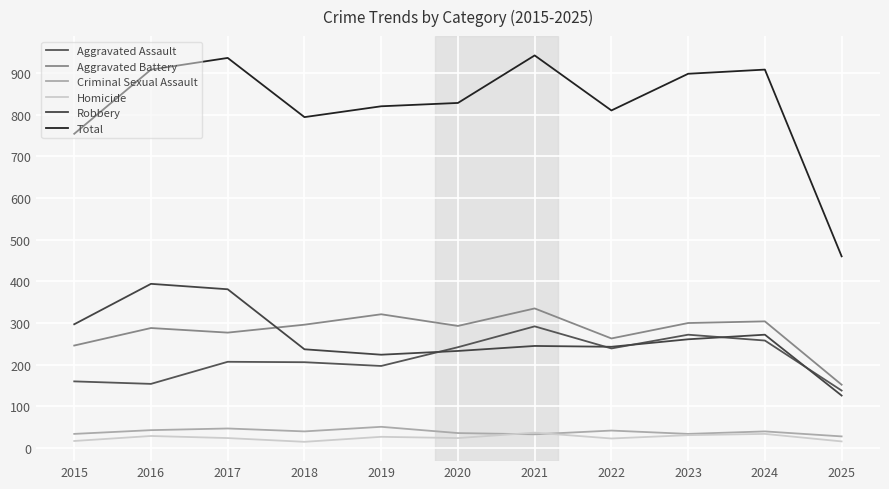

Reading left to right, what are all the values shown in this chart?

Aggravated Assault: 160	154	207	206	197	242	292	239	272	258	138
Aggravated Battery: 246	288	277	296	321	293	335	263	300	304	152
Criminal Sexual Assault: 34	43	47	40	51	36	33	42	34	40	28
Homicide: 17	29	24	15	27	24	37	23	31	34	16
Robbery: 297	394	381	237	224	233	245	243	261	272	126
Total: 754	908	936	794	820	828	942	810	898	908	460